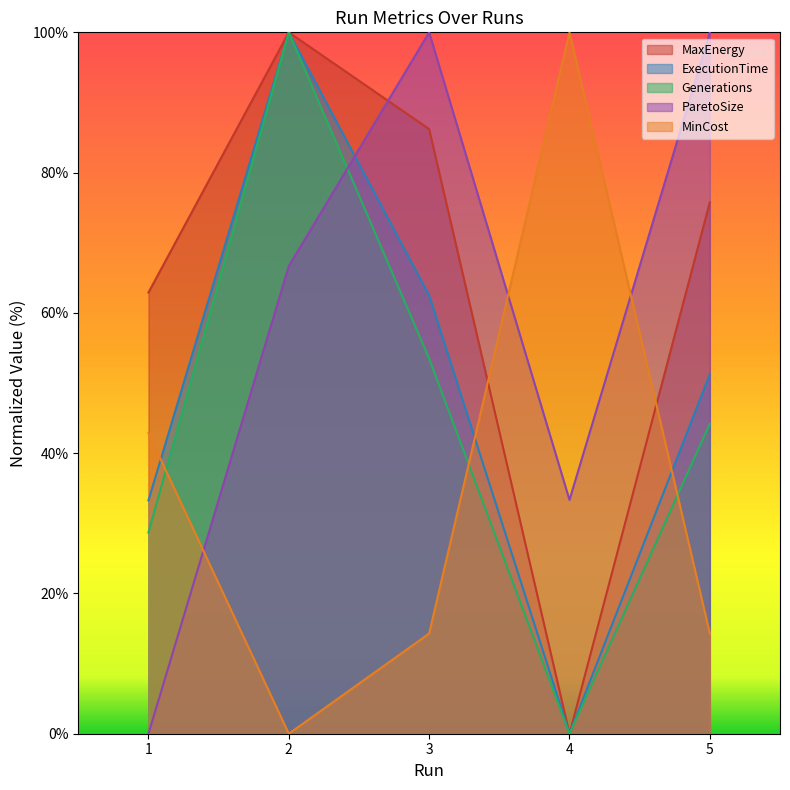

True or false: Generations and ExecutionTime intersect in this chart.

False